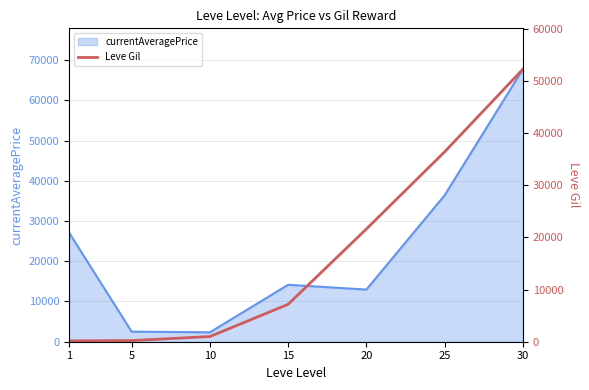

What is the value of the 4th point from the left?

7170